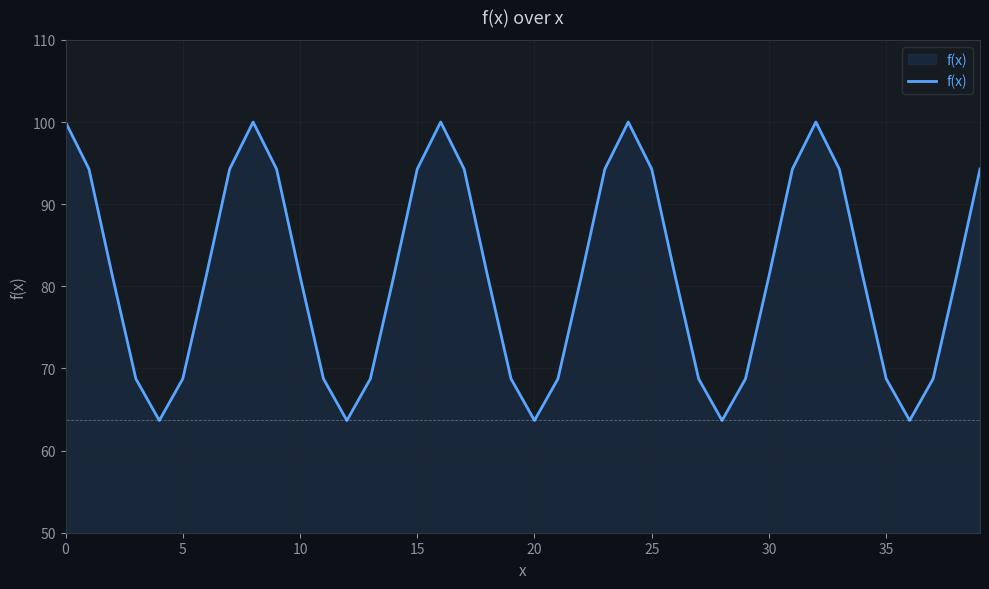

What is the smallest value displayed?

63.7